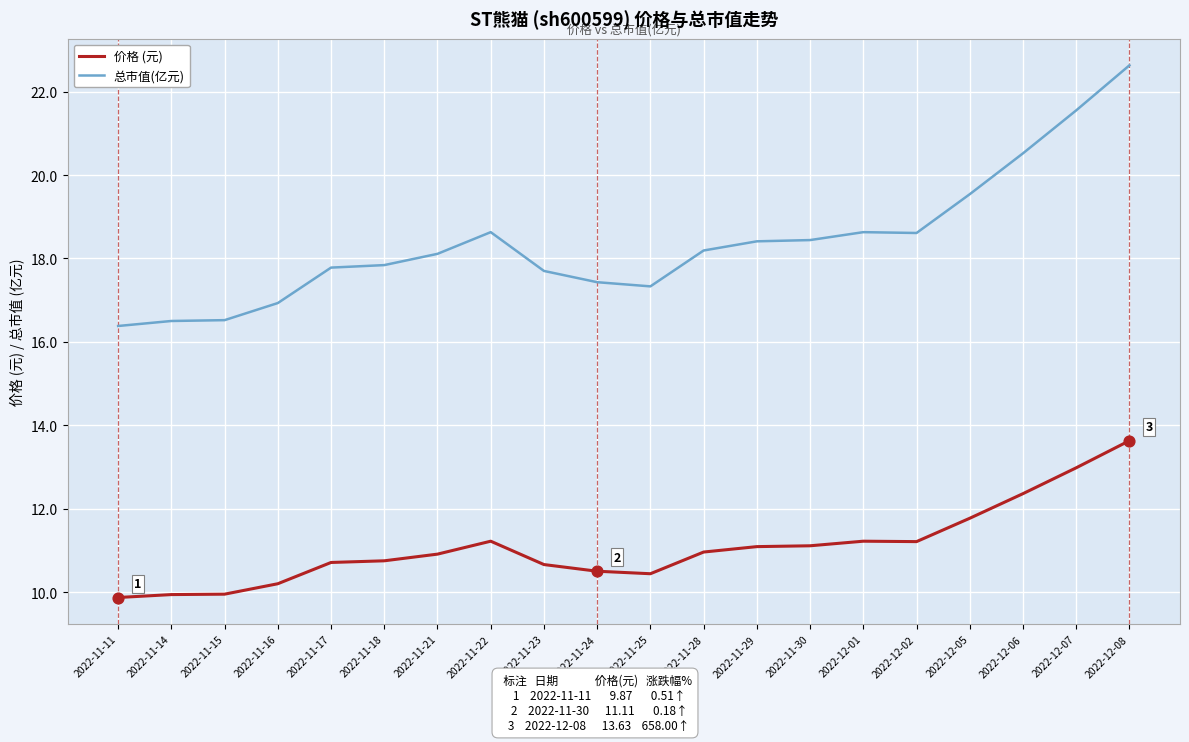

Which series has the largest total across all categories?

总市值(亿元)